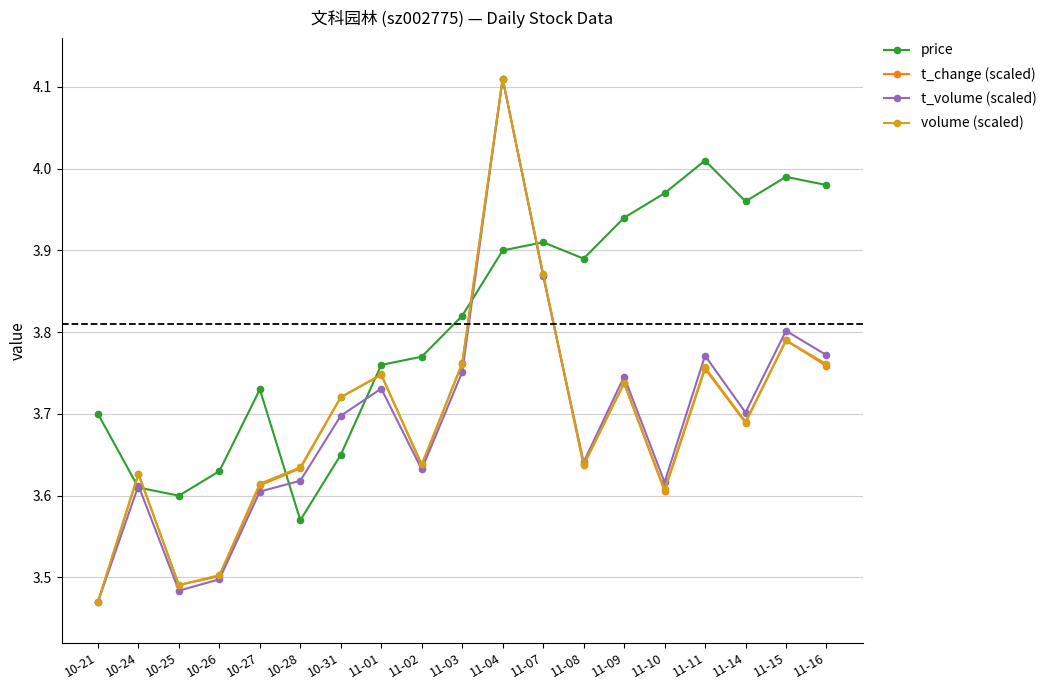

What is the spread (max minus min) of values at 11-02?

0.1